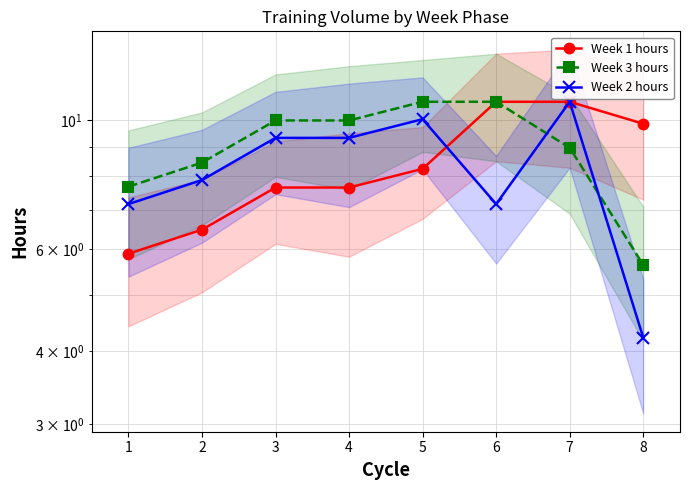

True or false: Week 2 hours and Week 3 hours intersect in this chart.

True